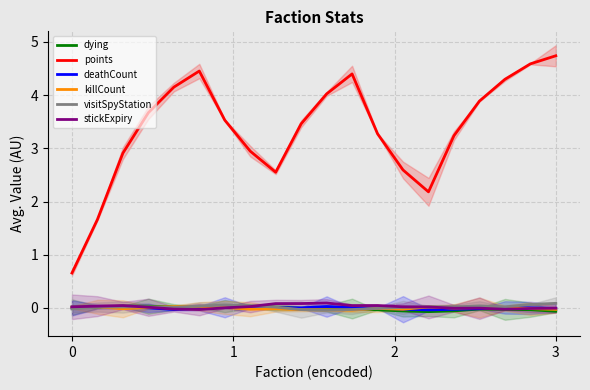

True or false: deathCount and points intersect in this chart.

False